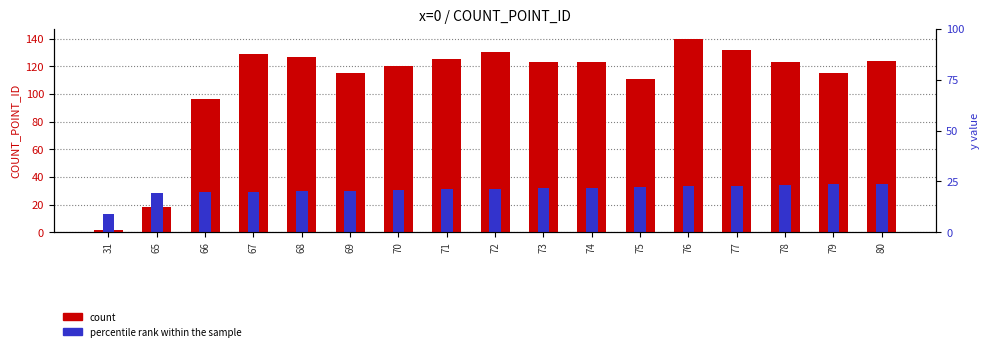

Reading right to left, extract all data points from this chart.

count: 124.0	115.0	123.0	132.0	140.0	111.0	123.0	123.0	130.0	125.0	120.0	115.0	127.0	129.0	96.0	18.0	2.0
percentile rank within the sample: 35.0	34.6	34.1	33.7	33.2	32.8	32.4	31.9	31.5	31.1	30.6	30.2	29.8	29.3	28.9	28.4	13.6